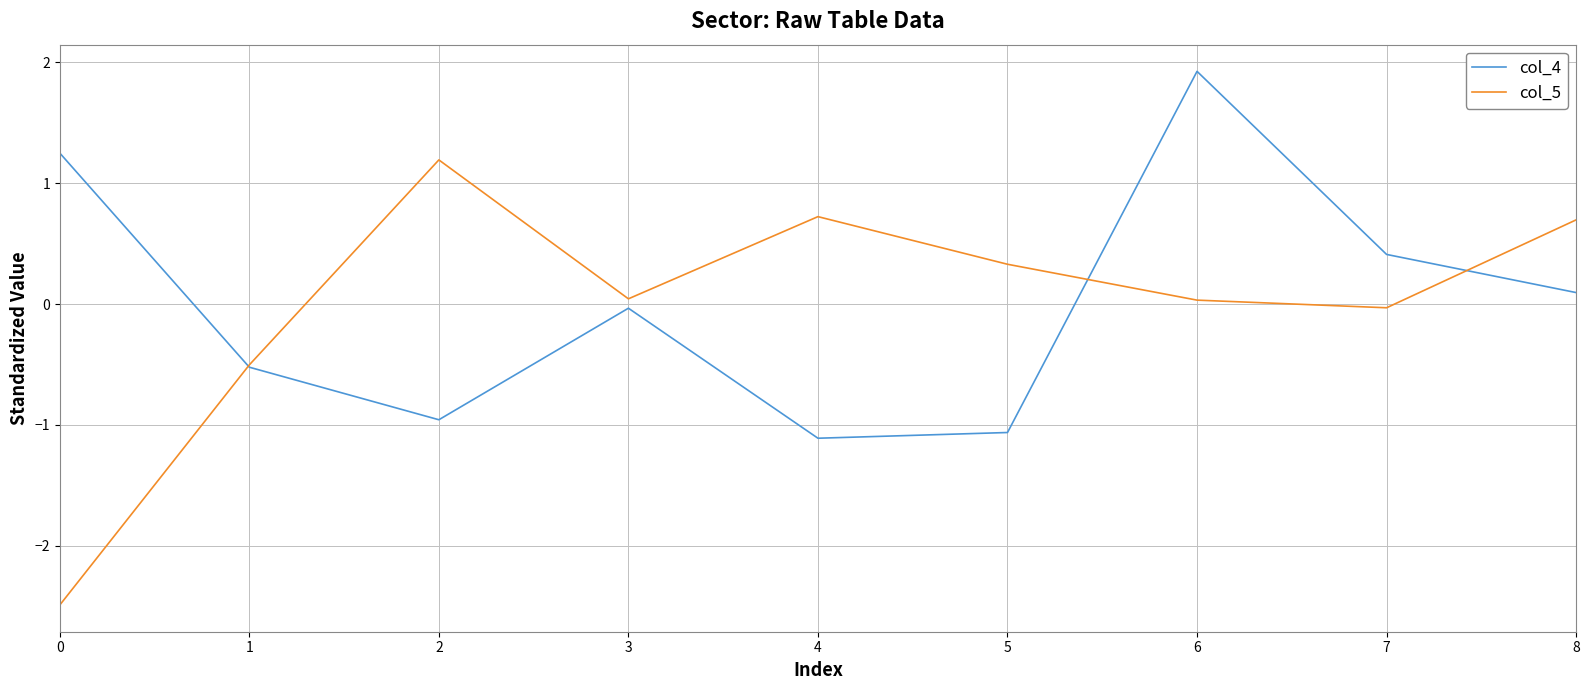

The col_4 series shows -0.5 at 1. True or false?

True